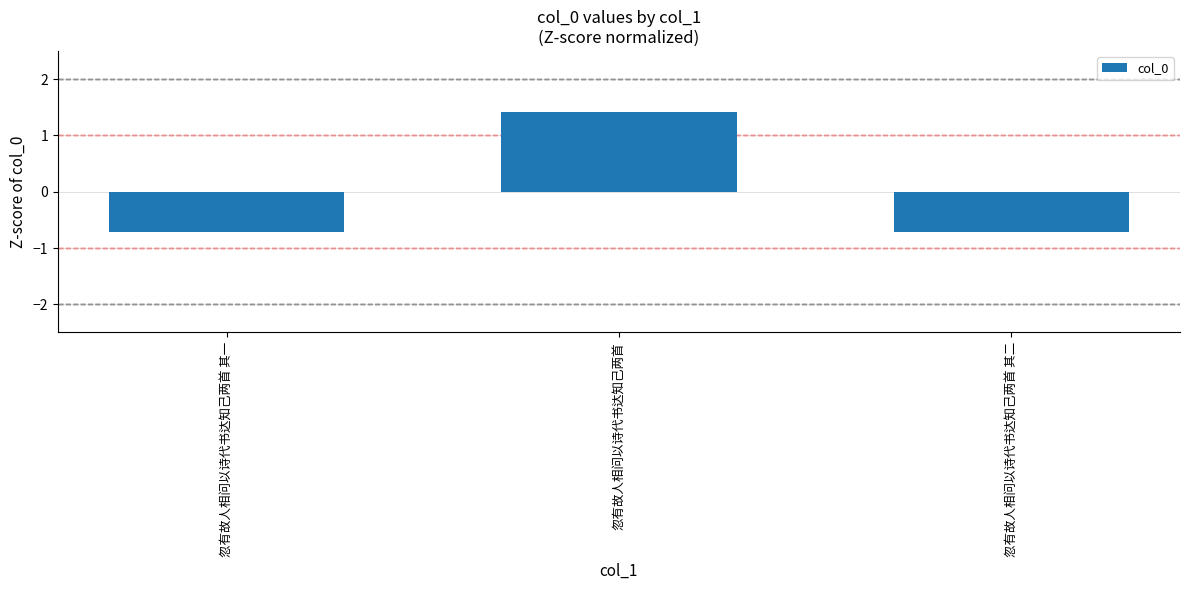

What is the smallest value displayed?

-0.7